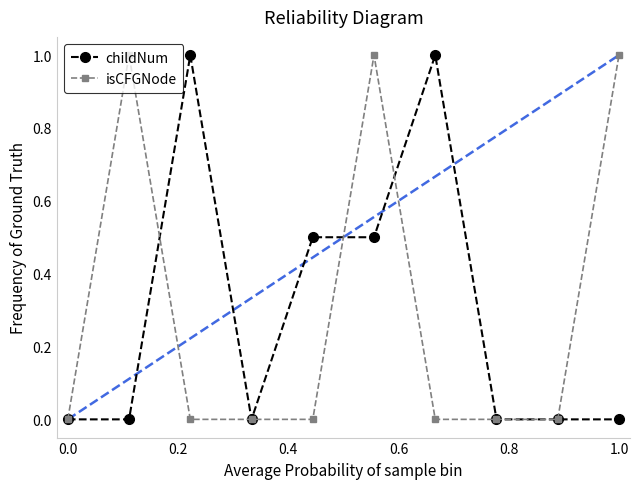

True or false: childNum has more than 0 points higher than both neighbors.

True